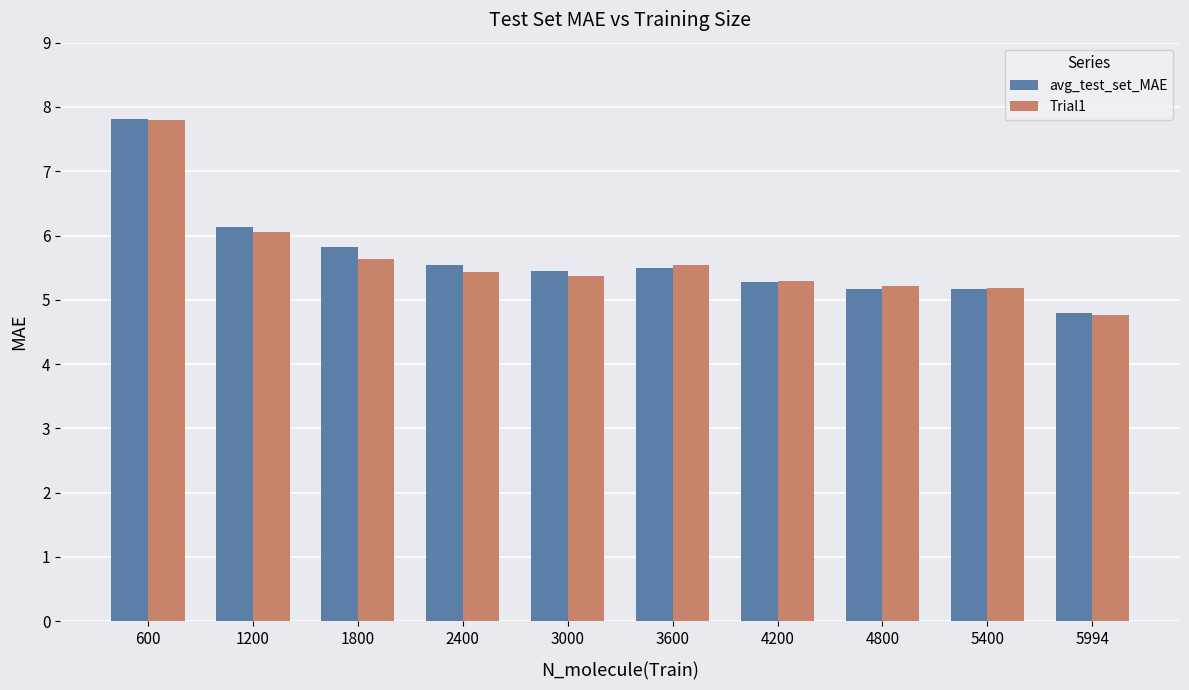

What is the average value of the avg_test_set_MAE series?

5.7